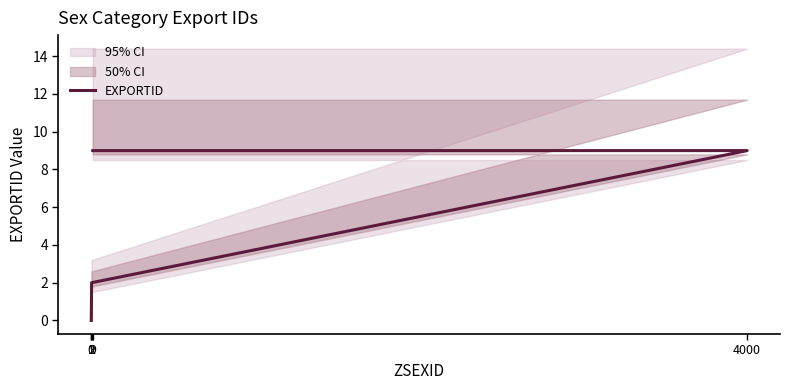

Rank the categories by value from lowest to highest.

0, 1, 2, 4000, 9